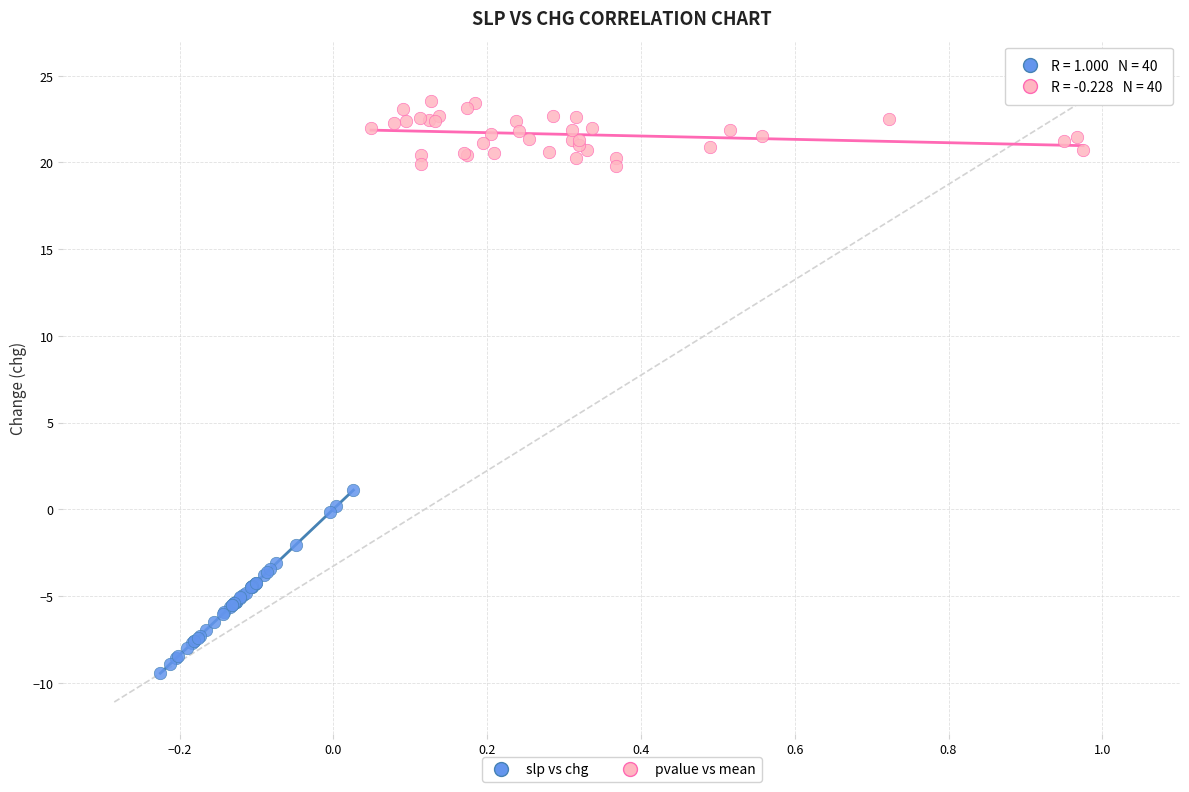

What are all the series names shown in the legend?

slp vs chg, pvalue vs mean